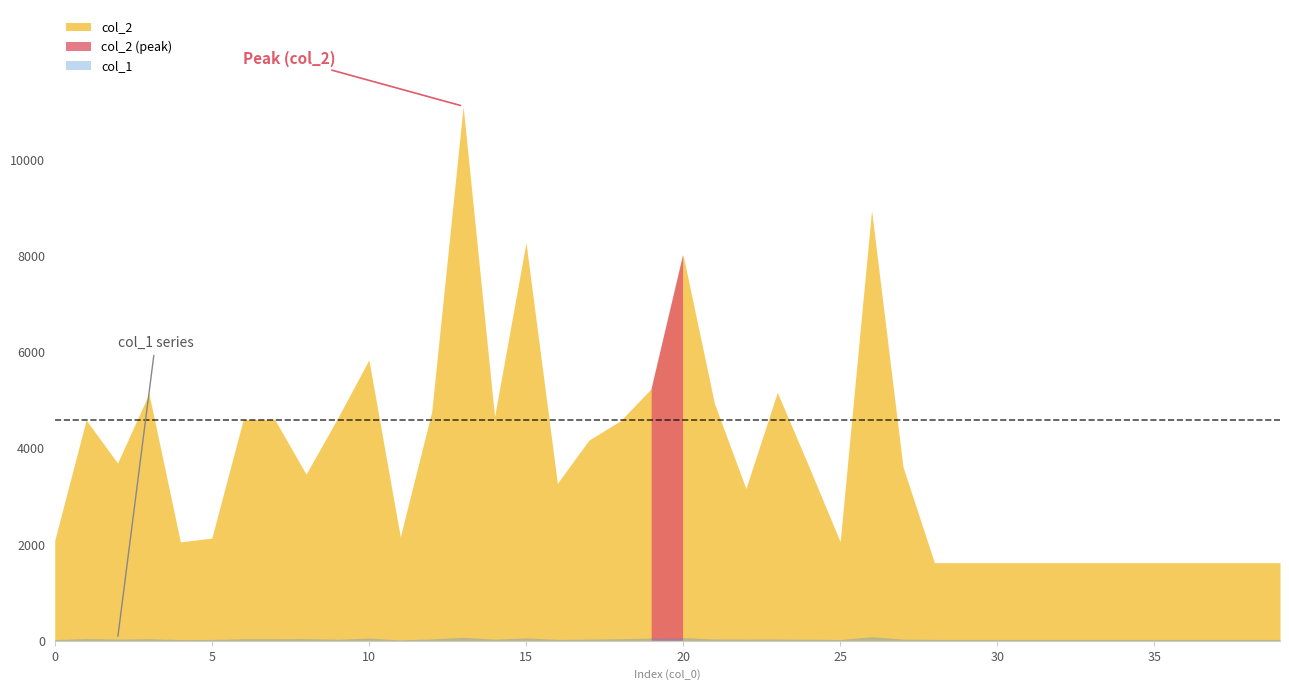

Reading left to right, what are all the values shown in this chart?

col_2: 0=2088	1=4590	2=3695	3=5139	4=2056	5=2136	6=4599	7=4604	8=3465	9=4621	10=5840	11=2160	12=4766	13=11113	14=4662	15=8278	16=3273	17=4171	18=4570	19=5251	20=8023	21=4929	22=3165	23=5165	24=3630	25=2060	26=8950	27=3617	28=1624	29=1624	30=1624	31=1624	32=1624	33=1624	34=1624	35=1624	36=1624	37=1624	38=1624	39=1624
col_1: 0=27	1=47	2=36	3=43	4=26	5=28	6=43	7=43	8=46	9=33	10=57	11=19	12=40	13=72	14=35	15=60	16=29	17=36	18=44	19=57	20=66	21=38	22=37	23=38	24=33	25=27	26=86	27=35	28=29	29=29	30=29	31=29	32=29	33=29	34=29	35=29	36=29	37=29	38=29	39=29